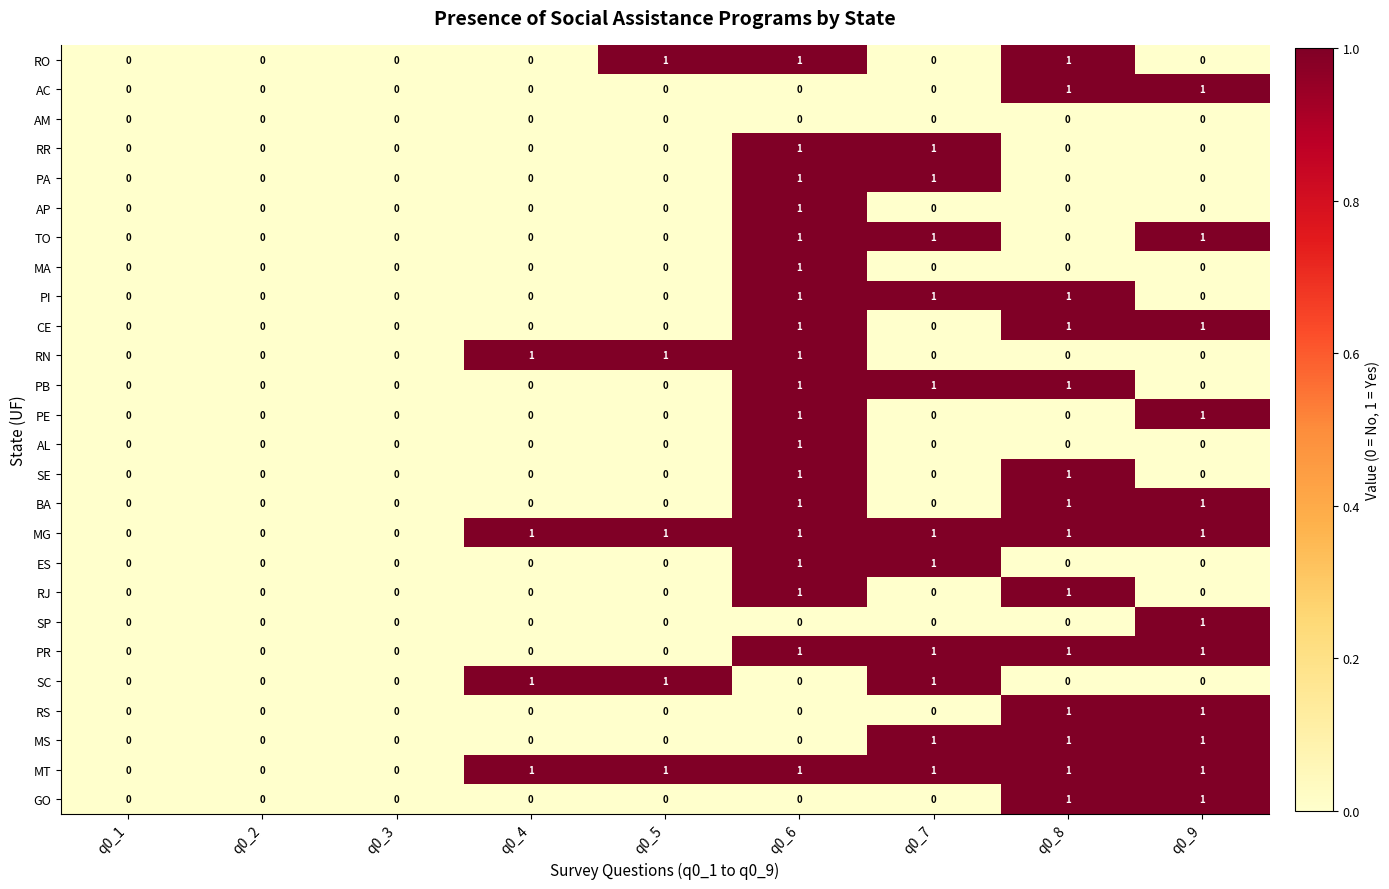

Count the RS values in the range 0 to 1.

9